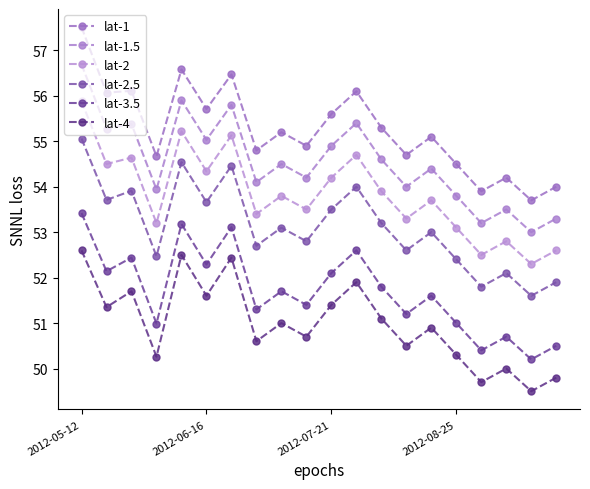

How many series are shown in this chart?

6